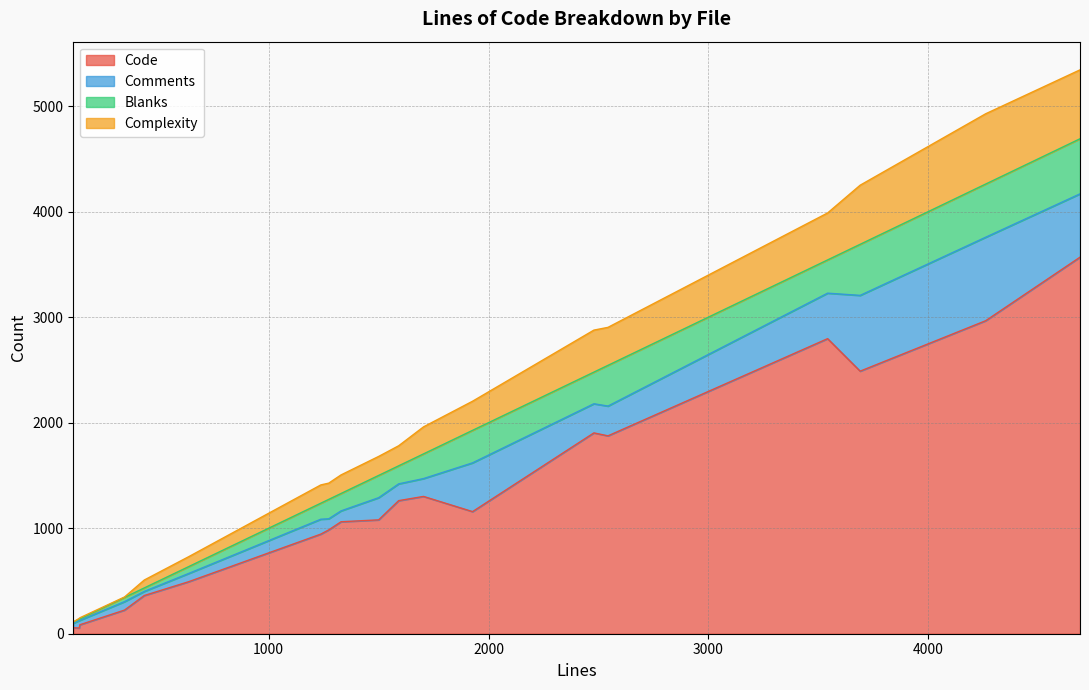

What are all the series names shown in the legend?

Code, Comments, Blanks, Complexity